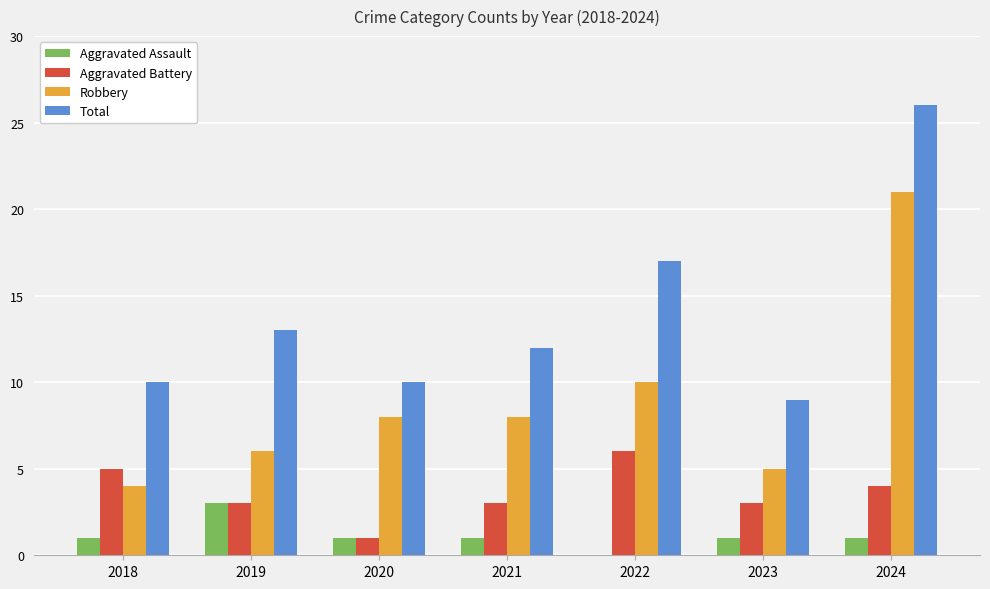

What is the sum of all Aggravated Battery values?

25